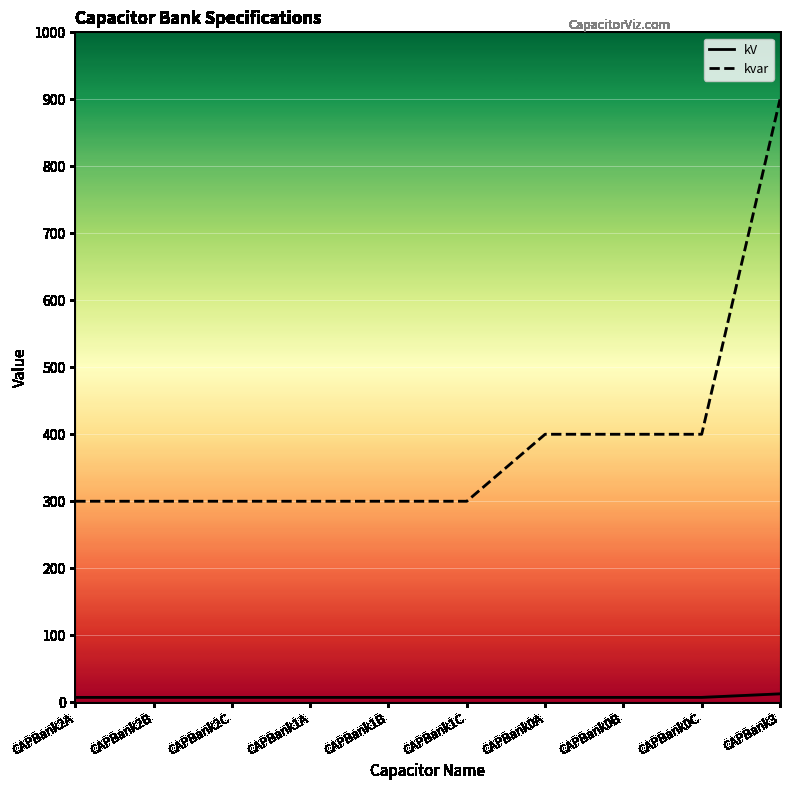

Count the number of data series in this chart.

2